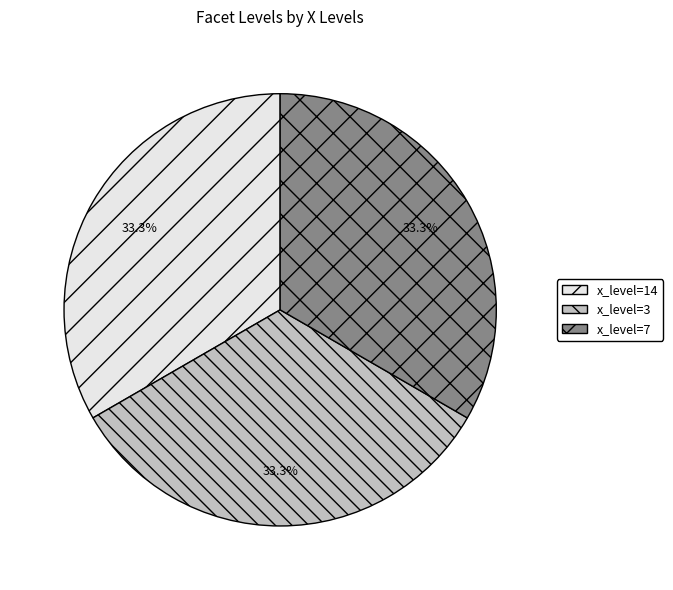

What is the total percentage of x_level=3 and x_level=14?

66.7%